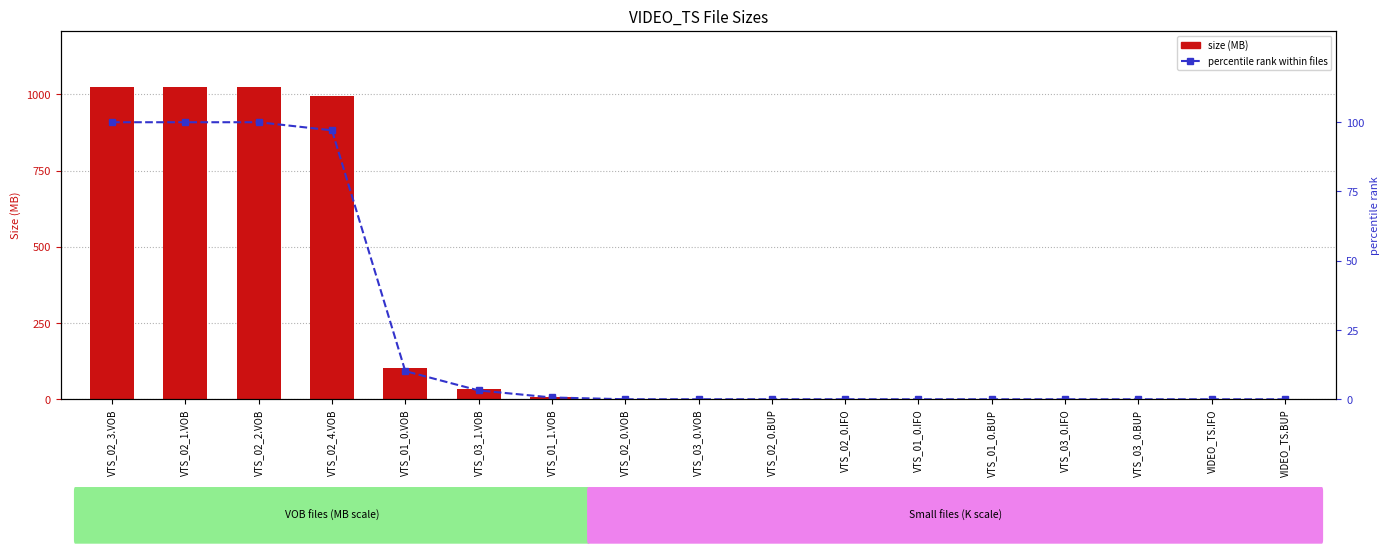

At how many categories does at least one series exceed 367?

4